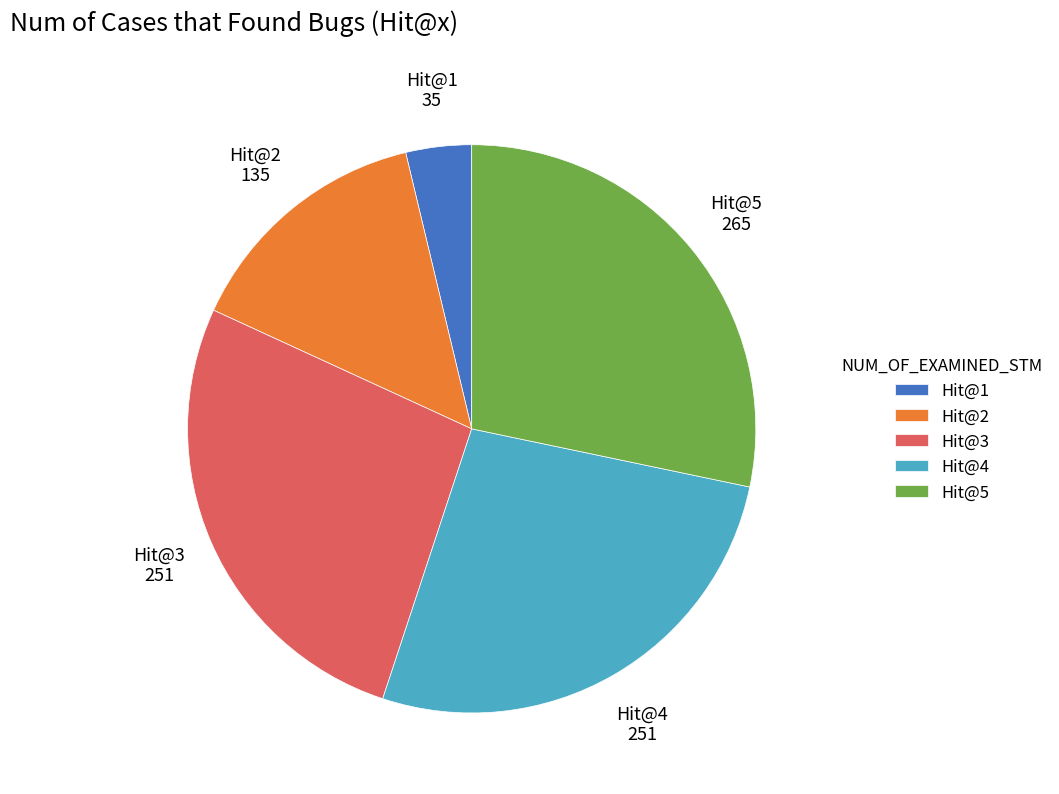

Approximately how many times larger is the value at Hit@2 compared to Hit@5?

0.5